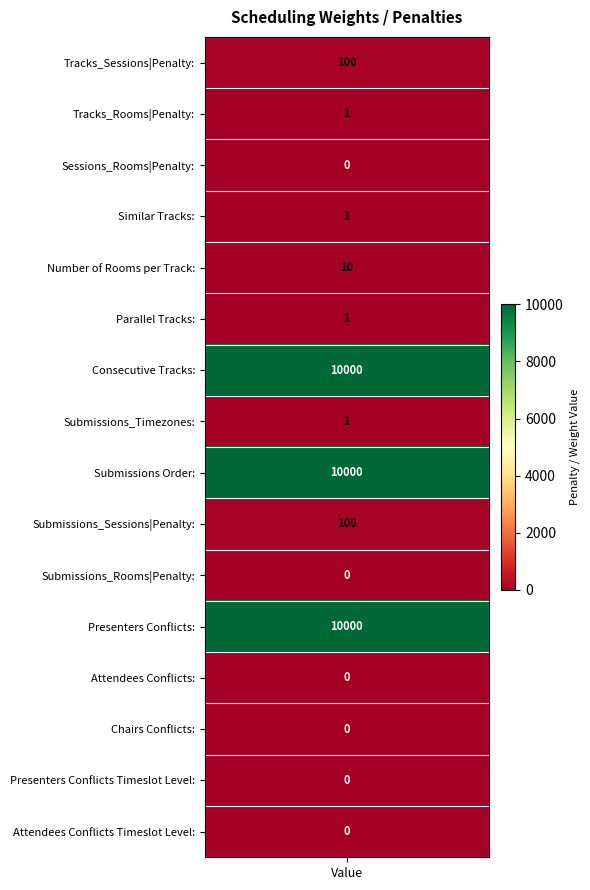

The chart shows a value of 0 at Sessions_Rooms|Penalty:. True or false?

True